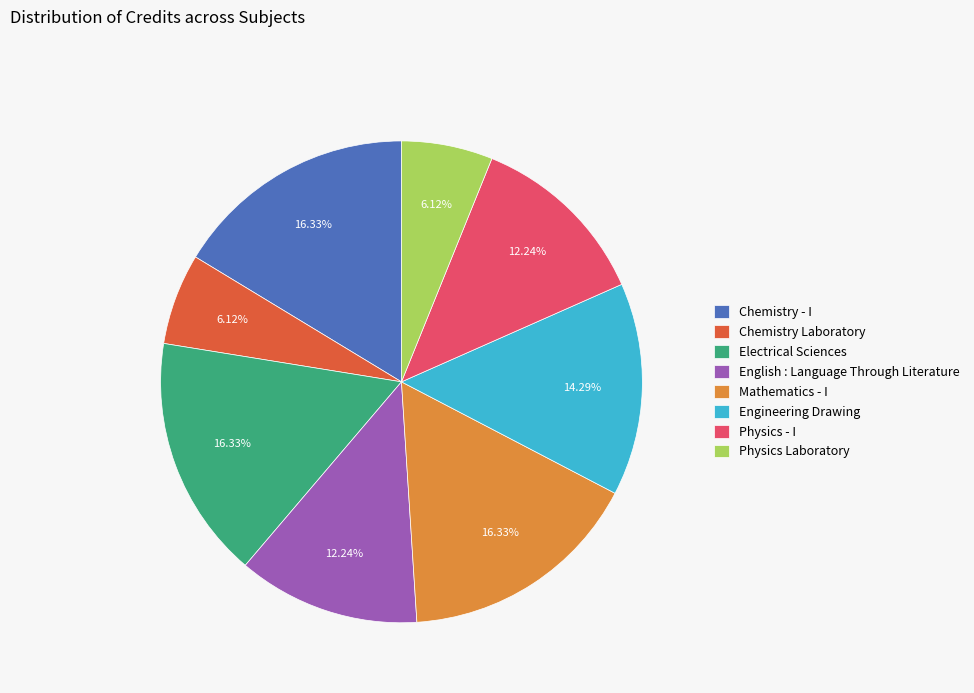

What portion of the pie excludes Physics - I?

87.8%